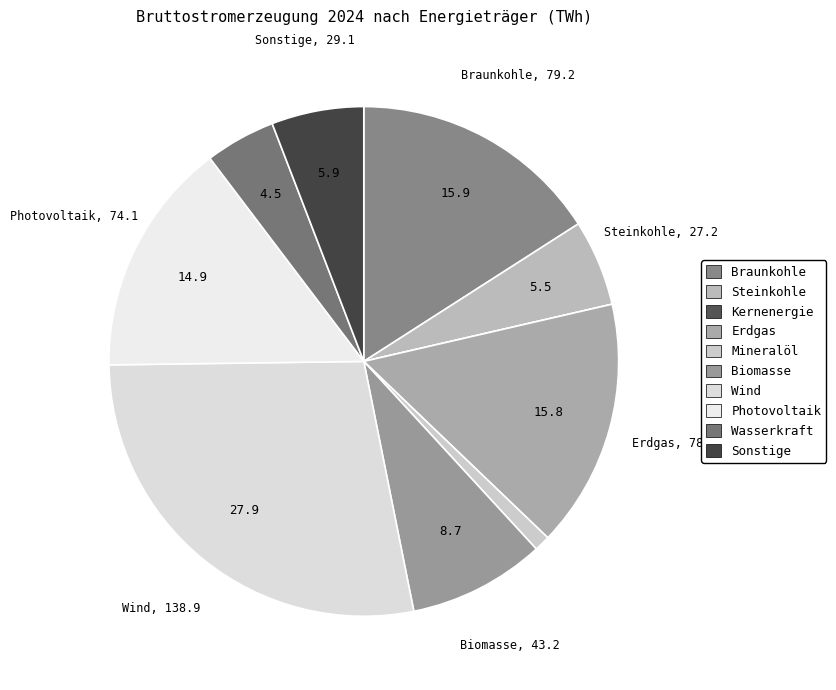

Is Biomasse the majority of the pie?

No